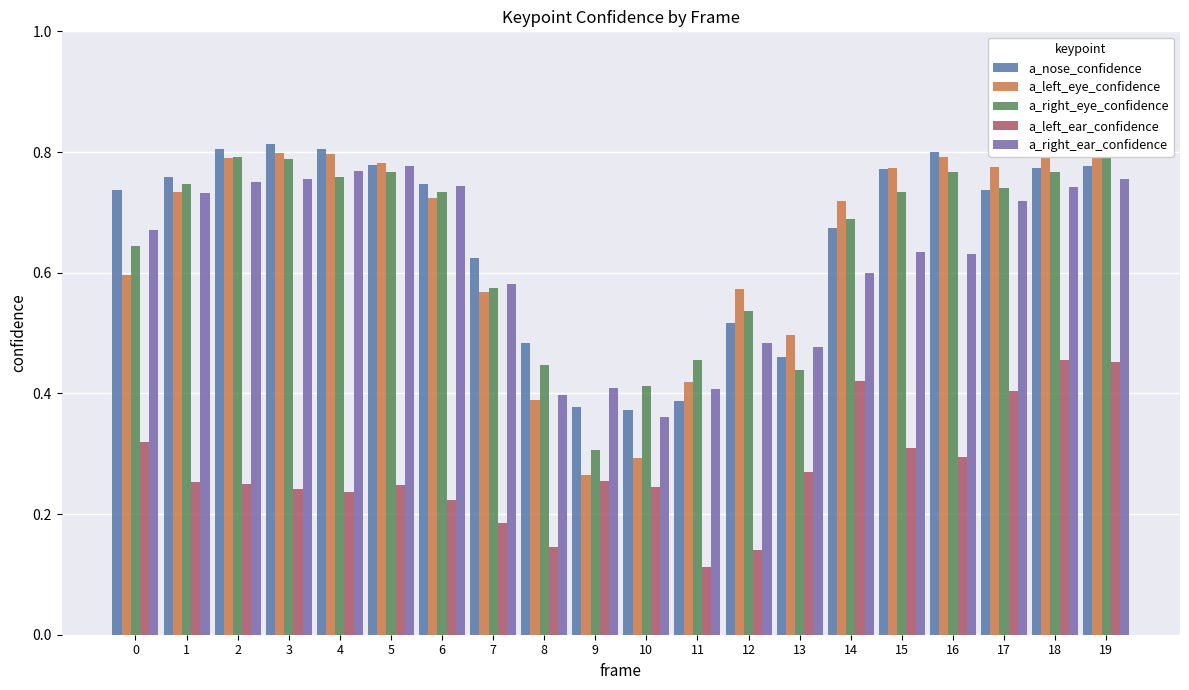

What value does the a_right_ear_confidence series have at 17?

0.7